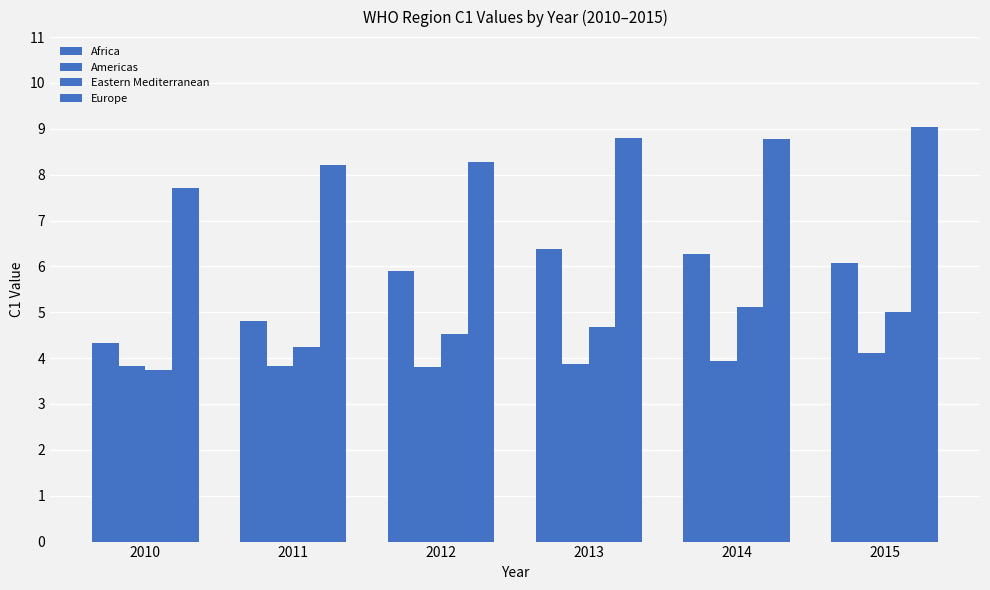

How many bars are there in each group?

4